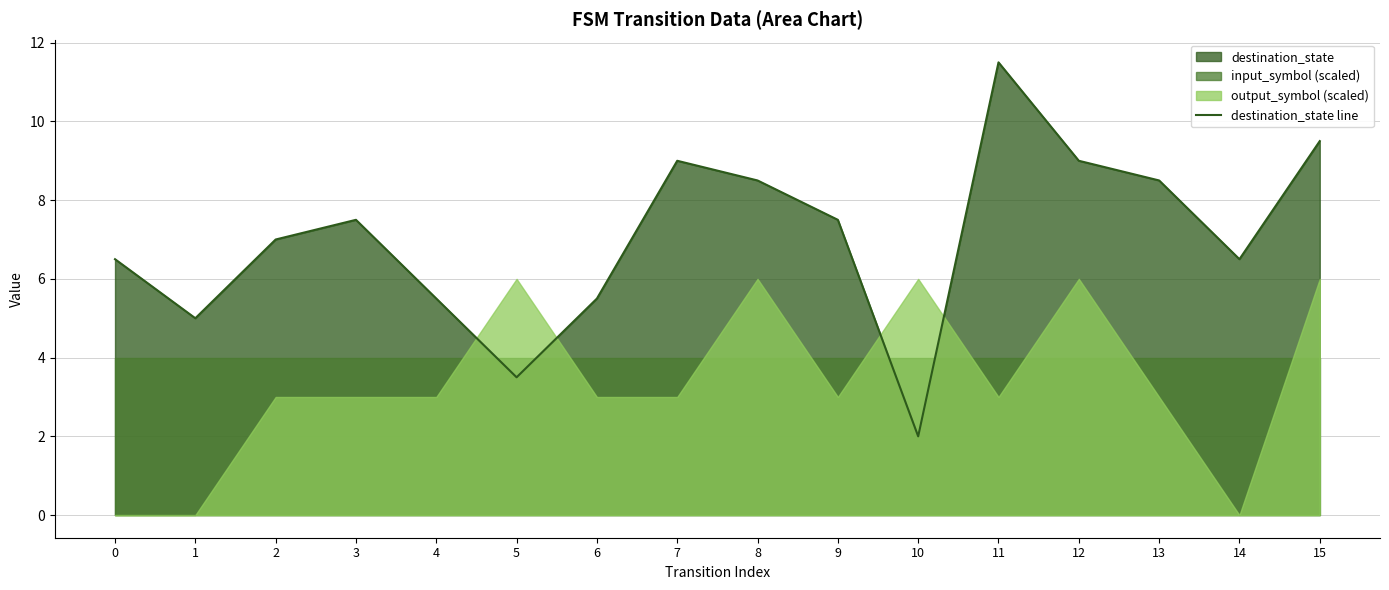

How many points are higher than both their immediate neighbors (excluding endpoints)?

3